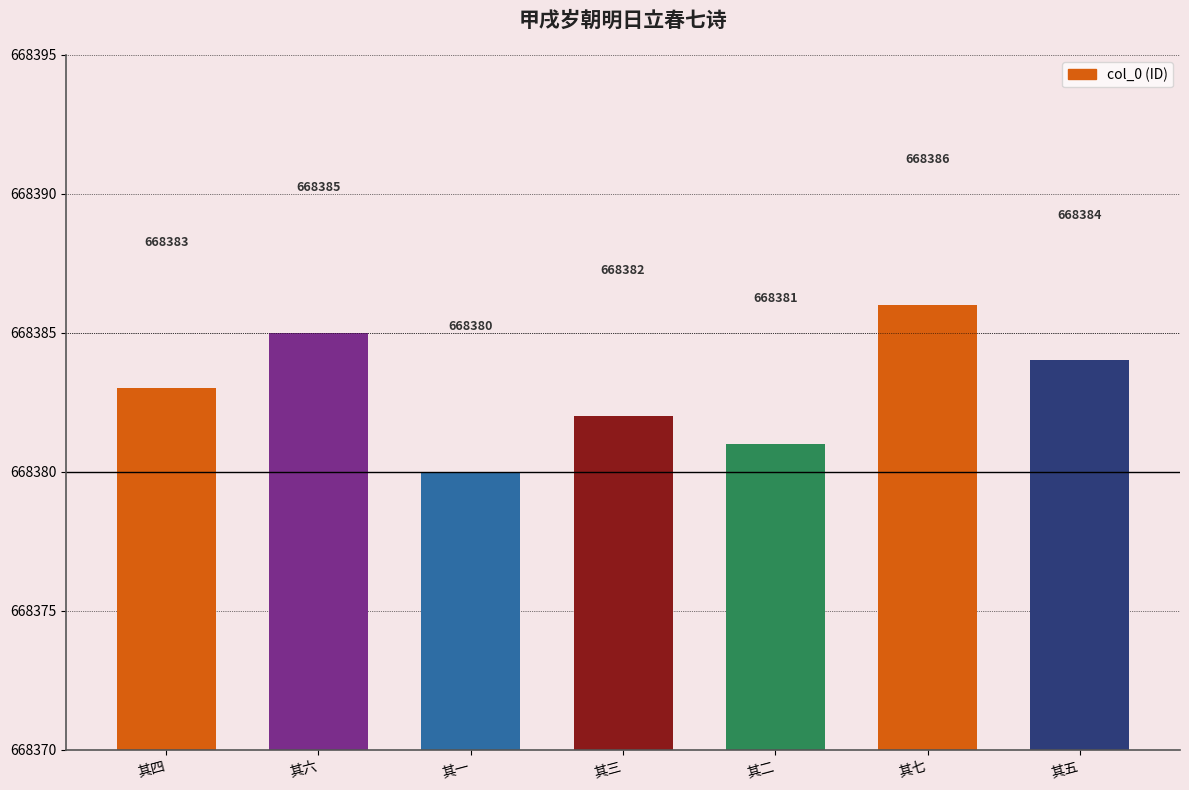

Rank the categories by value from highest to lowest.

其七, 其六, 其五, 其四, 其三, 其二, 其一